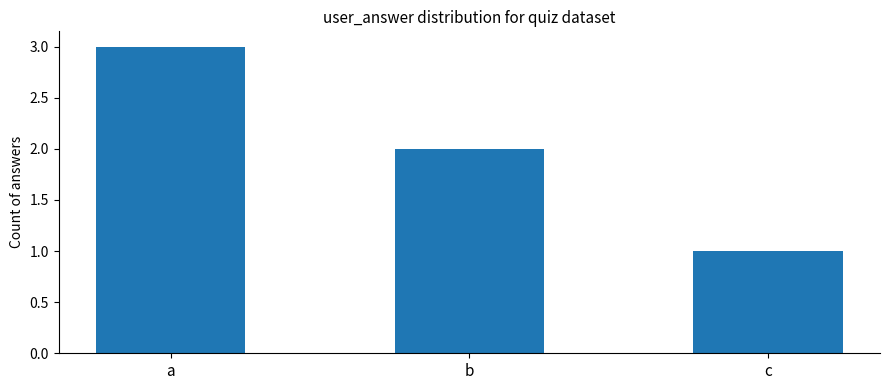

Between c and b, which is larger?

b